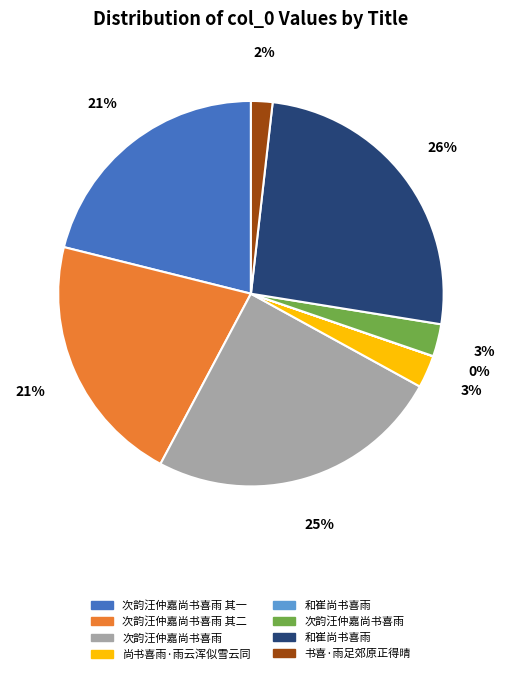

Is there any slice that represents more than half of the pie?

No